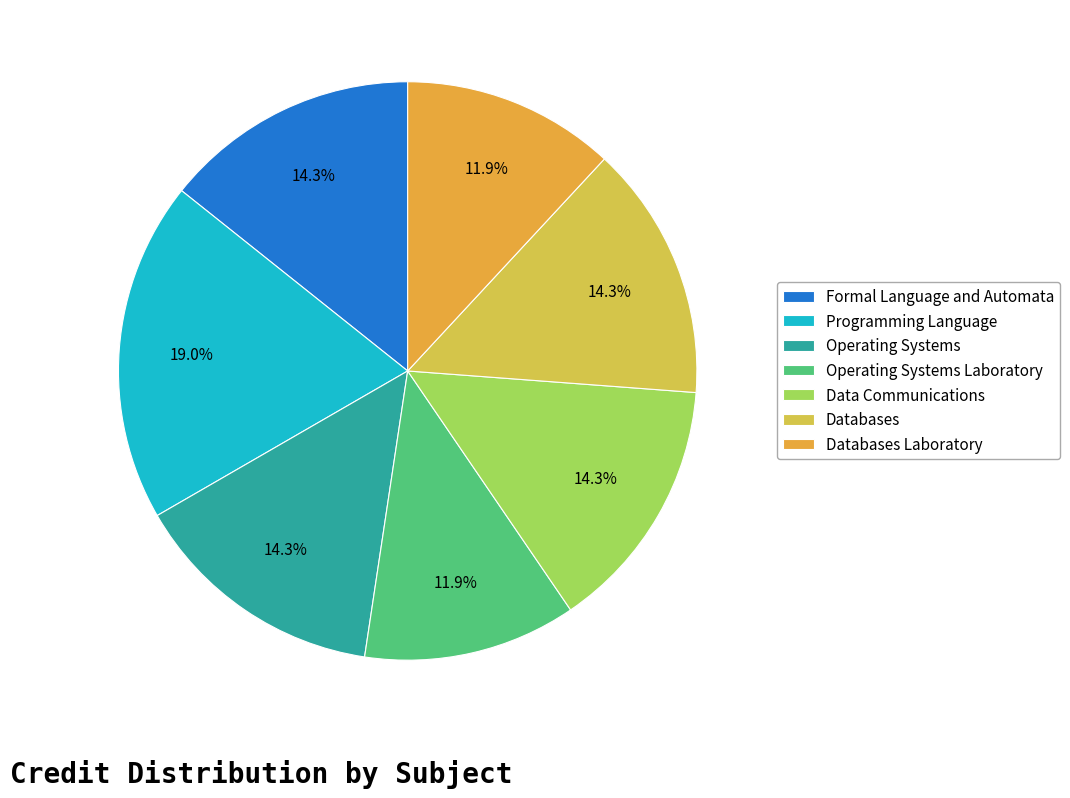

What is the largest slice in the pie chart?

Programming Language